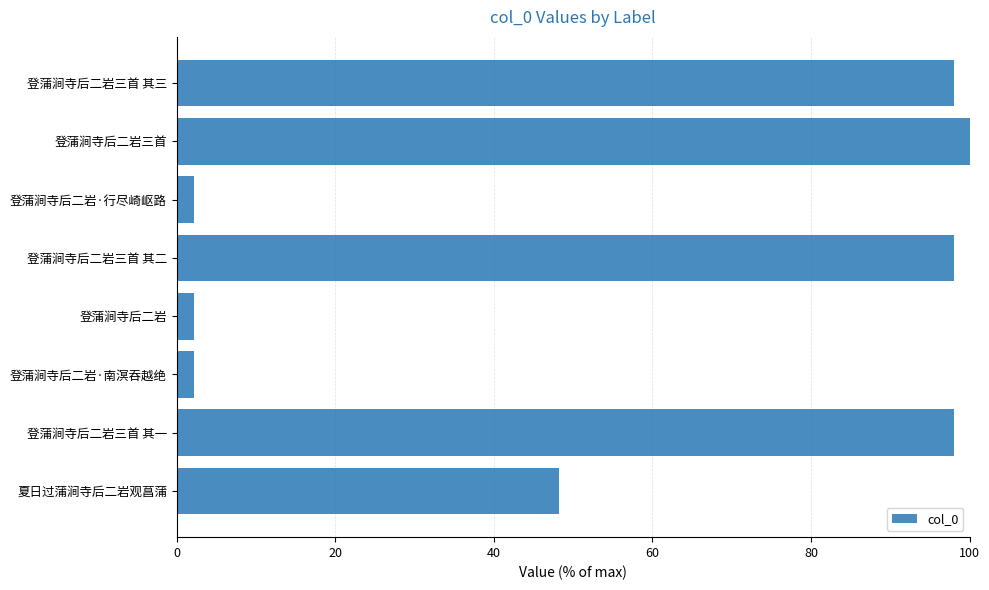

The value at 登蒲涧寺后二岩三首 其一 is 98.1. True or false?

True